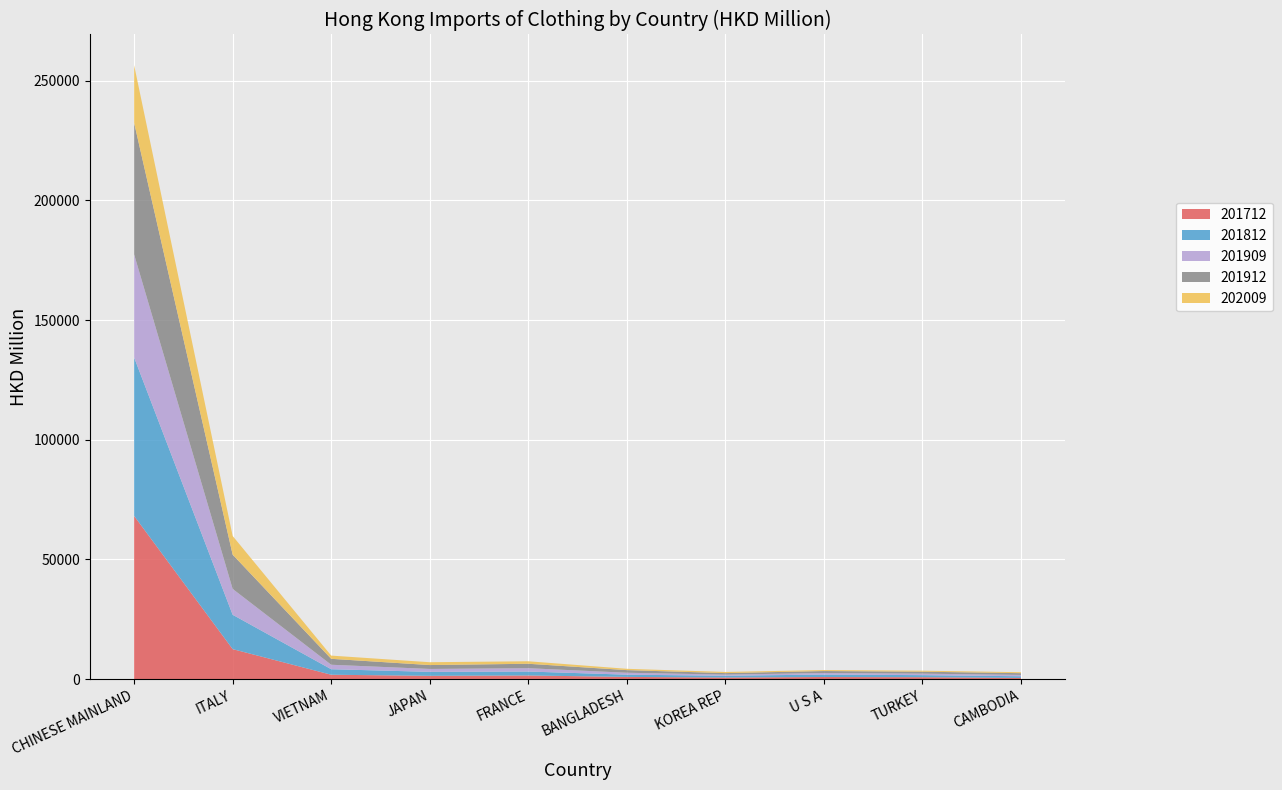

Reading right to left, extract all data points from this chart.

201712: 496.7	793.7	869.2	651.7	916.6	1511.7	1365.5	1818.7	12522.1	68168.1
201812: 689.2	859.2	1021.8	753.0	931.9	1649.5	1655.8	2307.7	14353.0	66192.0
201912: 729.6	825.8	838.9	627.6	1093.0	1854.7	1626.6	2478.3	14306.6	54978.3
202009: 399.5	412.9	418.9	478.3	550.9	1044.1	1183.5	1345.2	7805.8	24066.3
201909: 557.6	617.0	637.0	466.2	808.2	1387.0	1216.8	1864.9	10802.5	43049.5